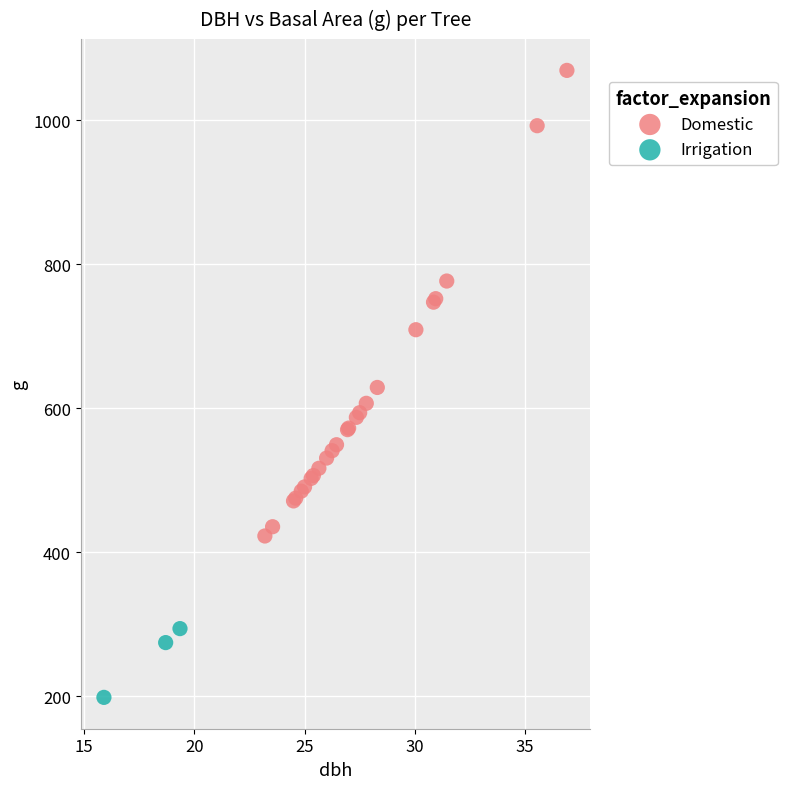

Which series has the largest Y range (max minus min)?

Domestic